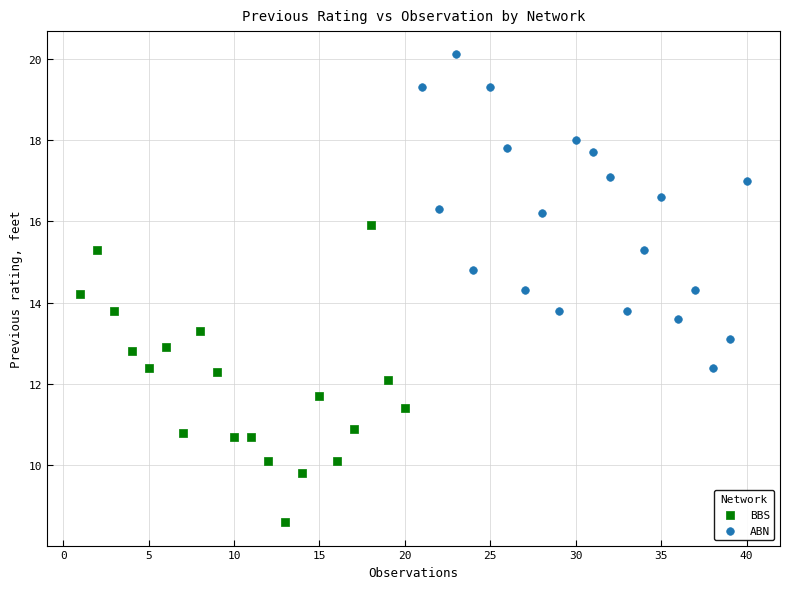

Which series reaches the maximum Y coordinate?

ABN